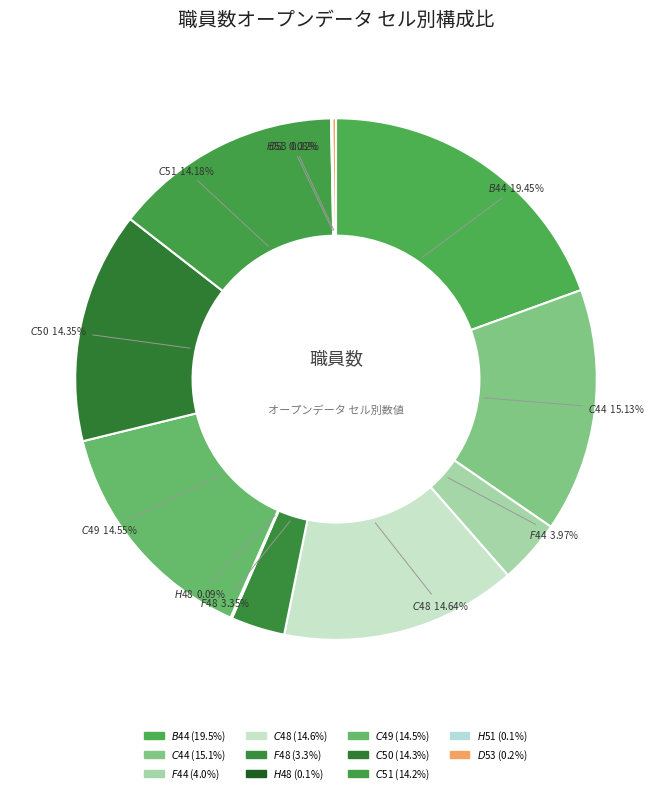

Does any single category account for the majority?

No